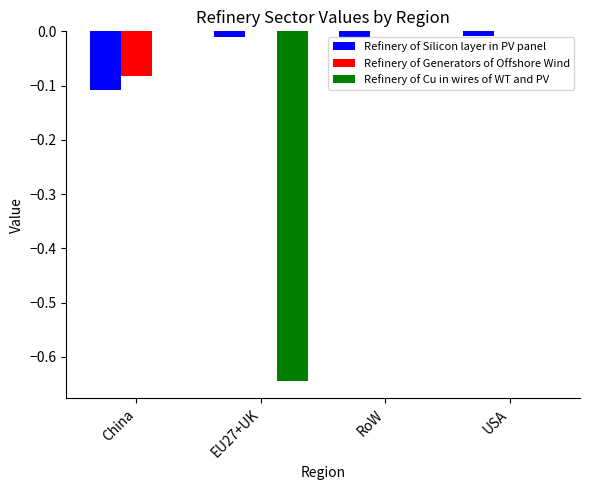

Which series has the largest range (max minus min)?

Refinery of Cu in wires of WT and PV